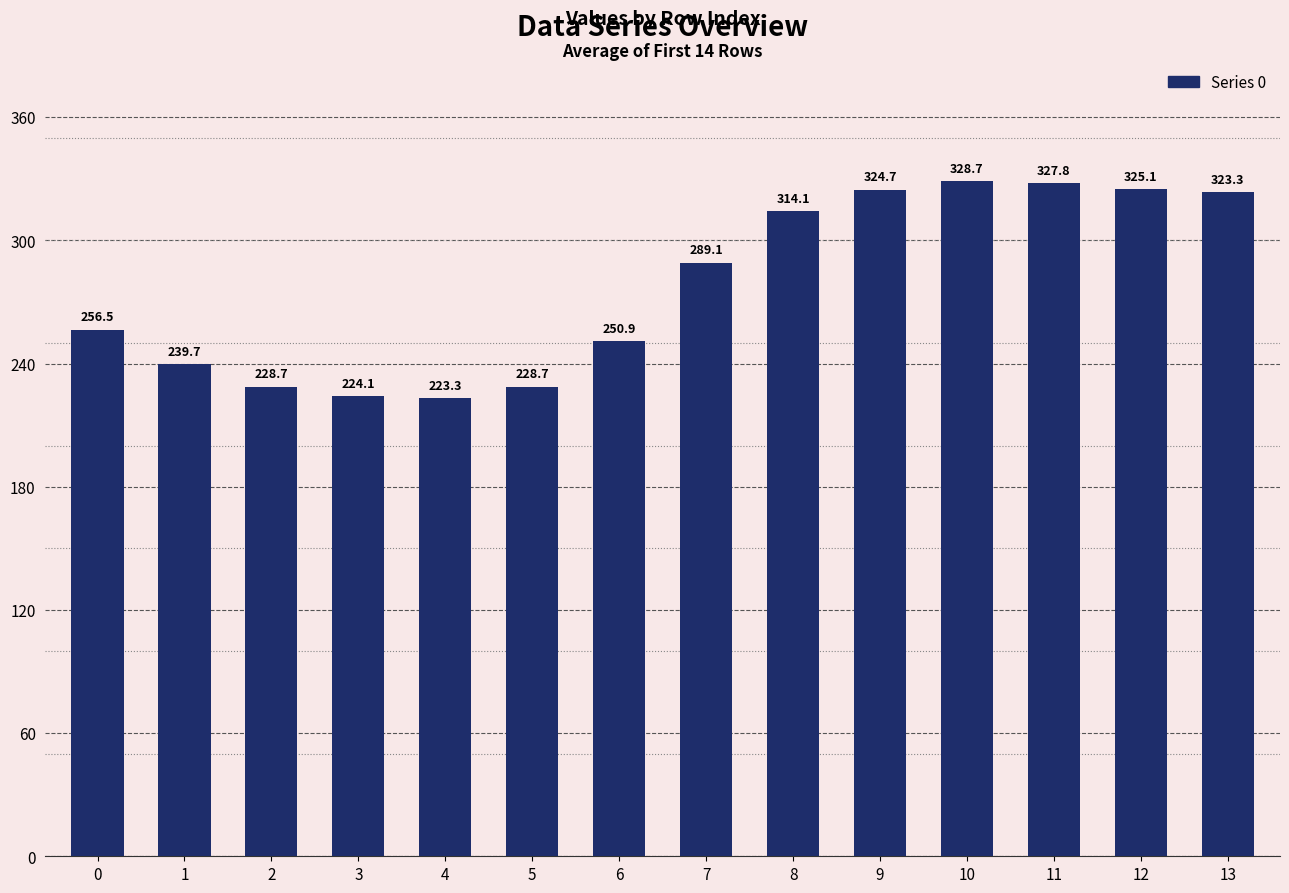

What is the difference between the maximum and minimum values?

105.4